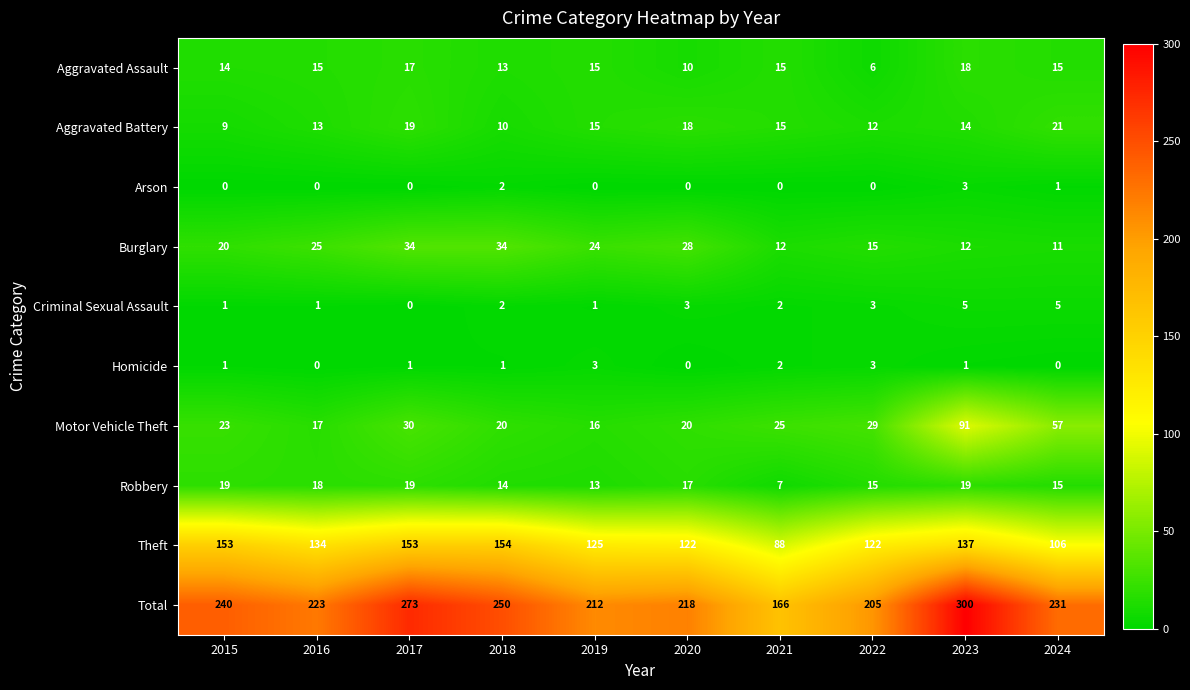

What is the maximum value for Theft?

154